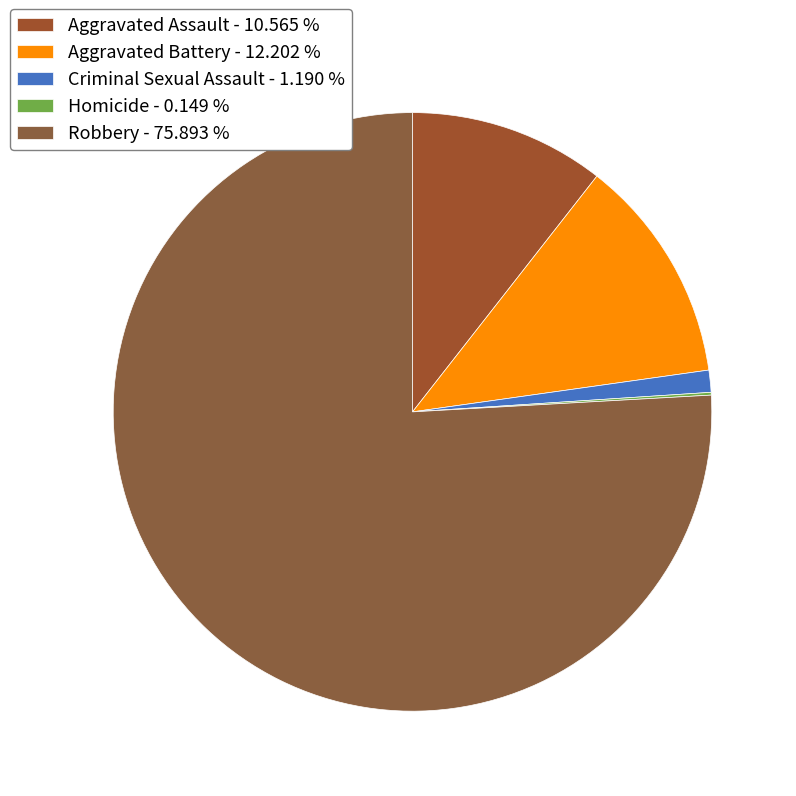

Which has a higher value, Aggravated Assault or Robbery?

Robbery